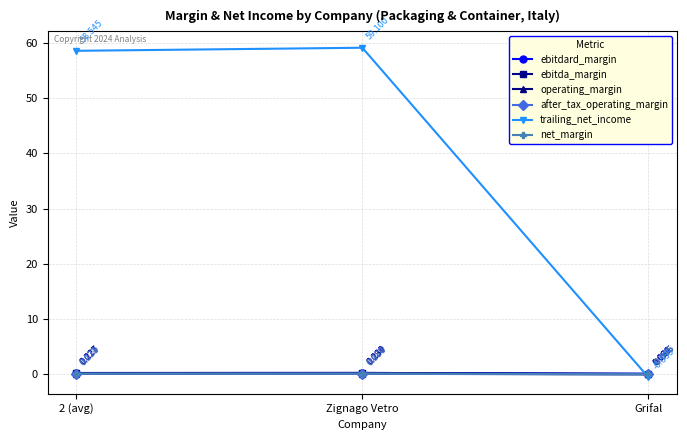

What is the label of the 3rd point from the left?

Grifal